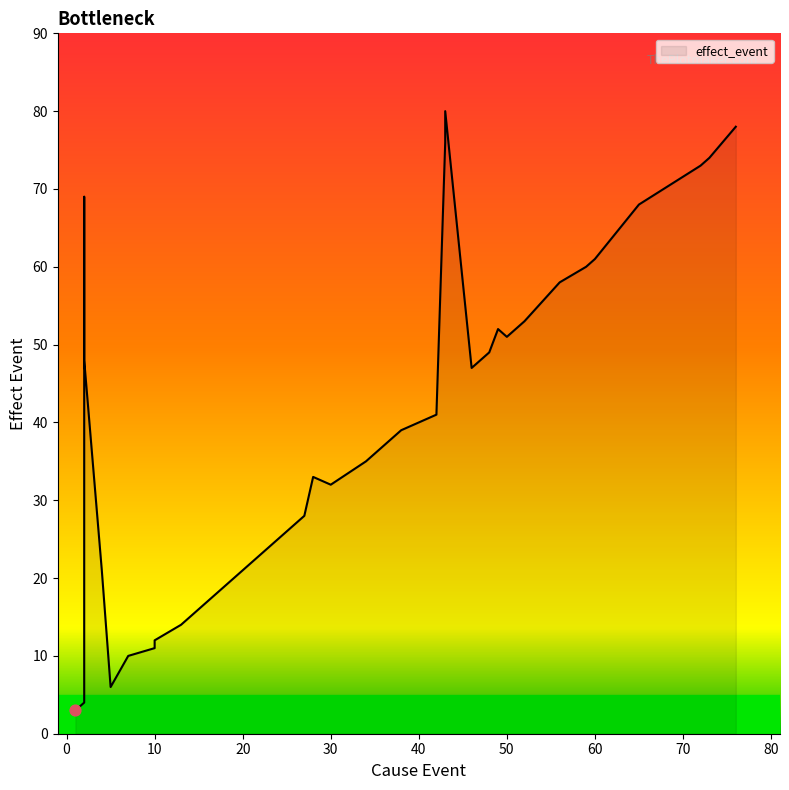

Which has a higher value, 73 or 49?

73